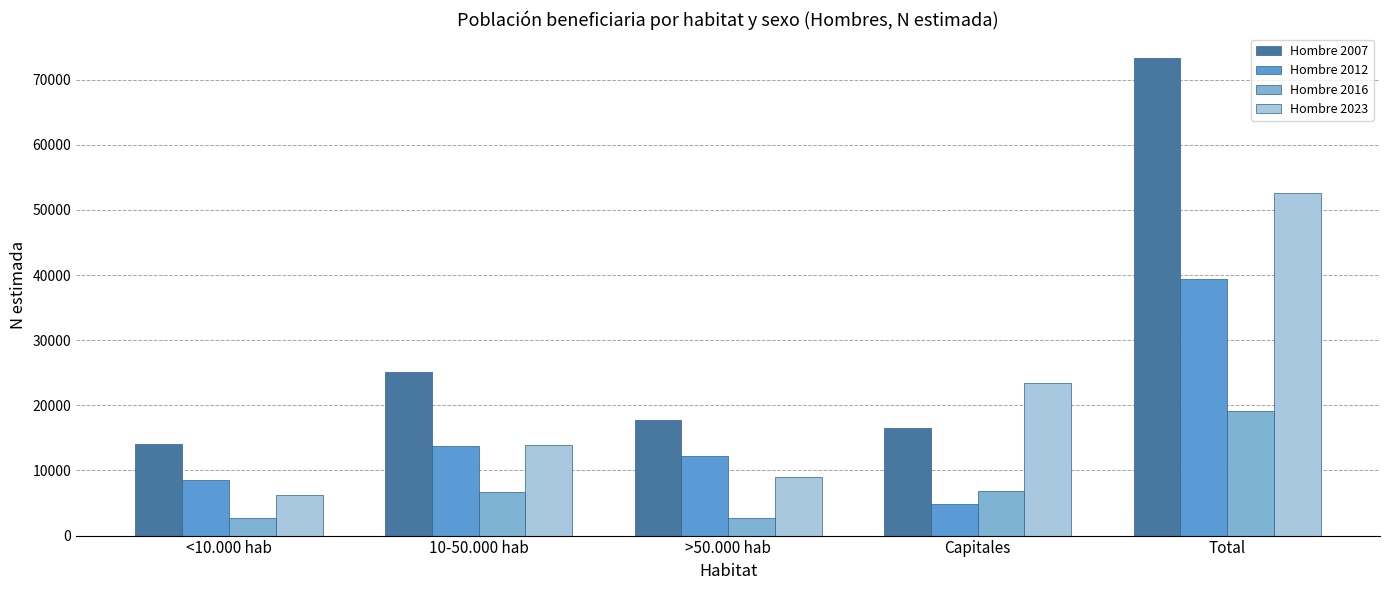

At which label is Hombre 2023 closest to 29446?

Capitales